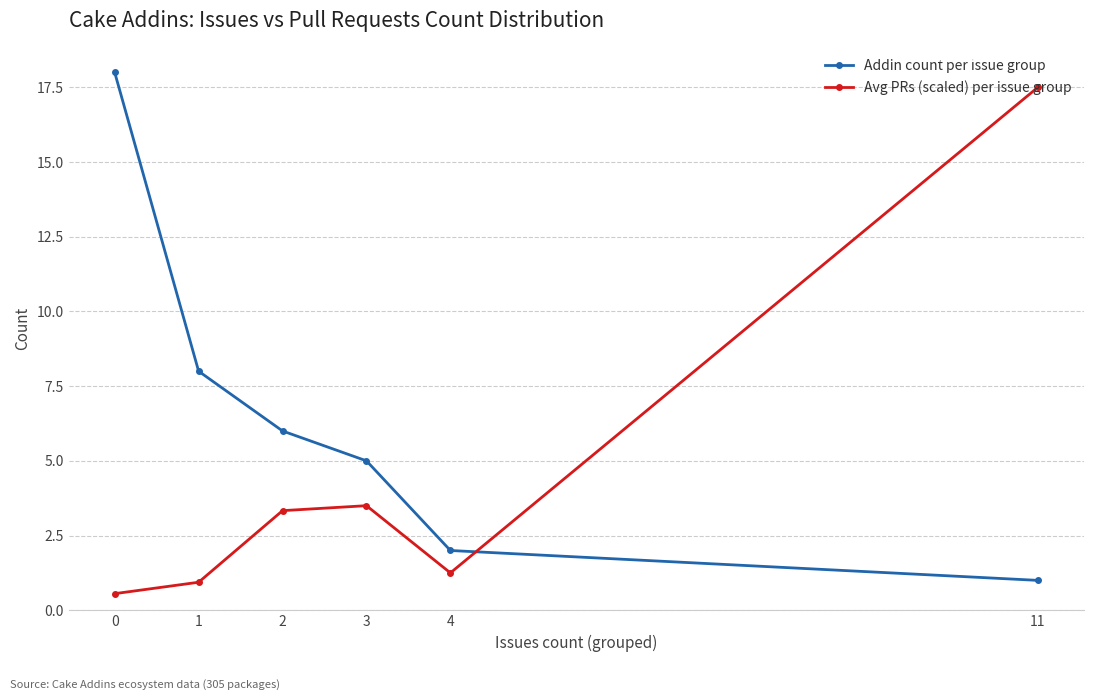

What are all the series names shown in the legend?

Addin count per issue group, Avg PRs (scaled) per issue group